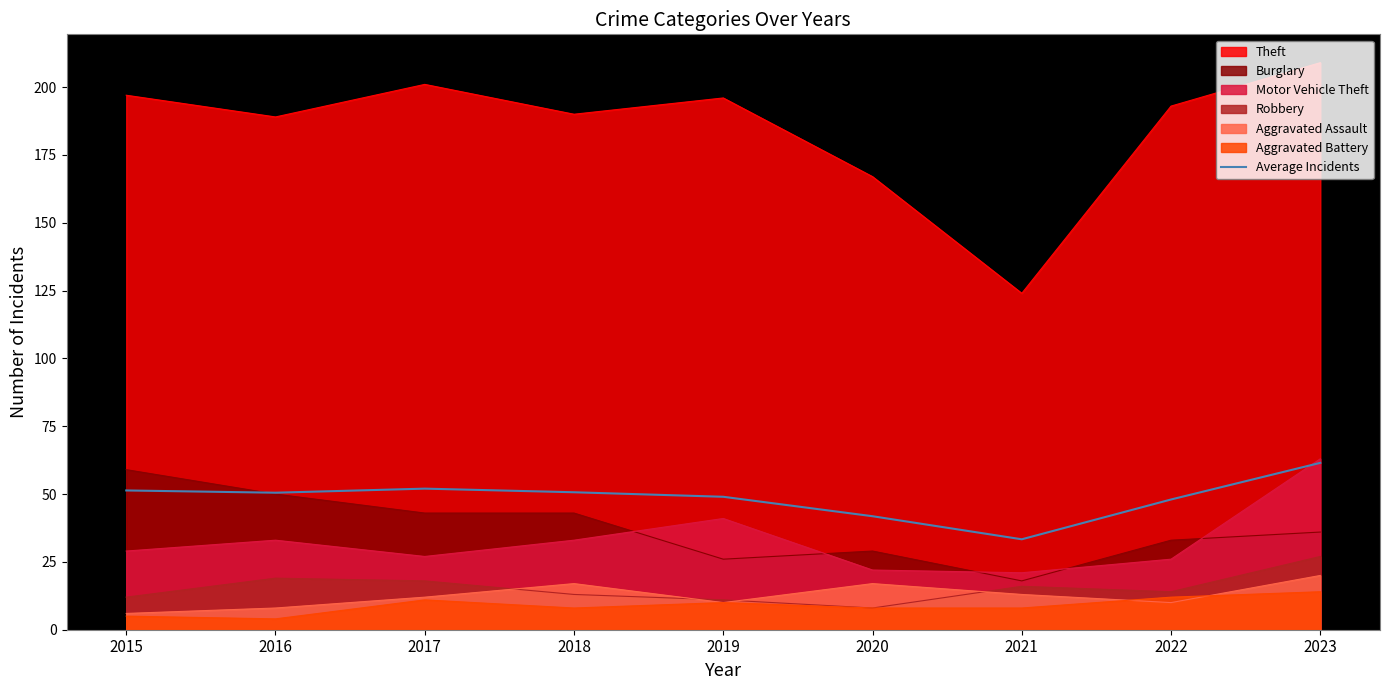

Which category has the lowest value across all series?

2021